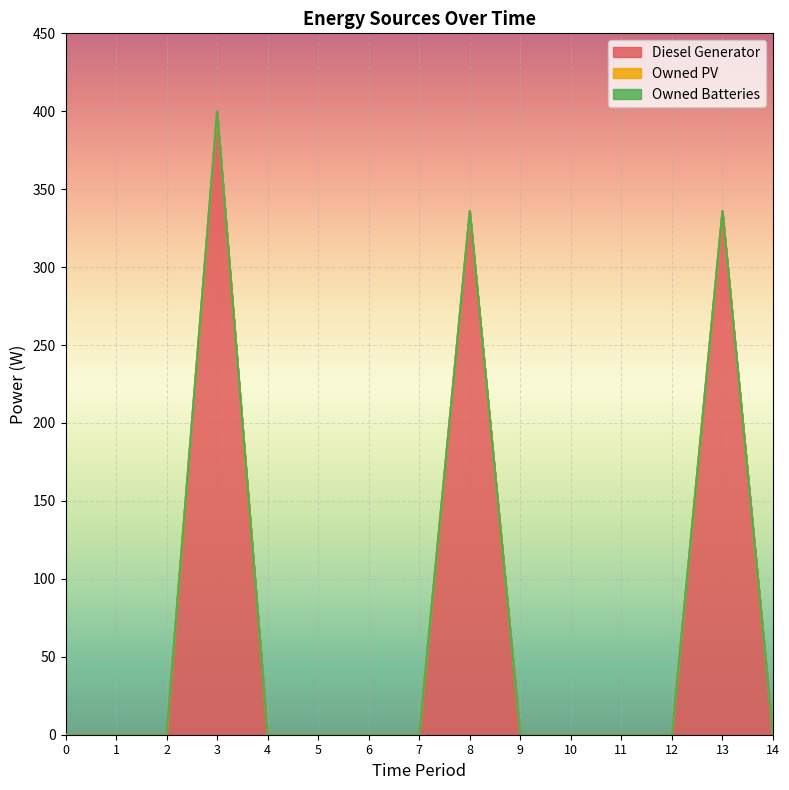

List the series in order of their peak value, highest first.

Diesel Generator, Owned PV, Owned Batteries